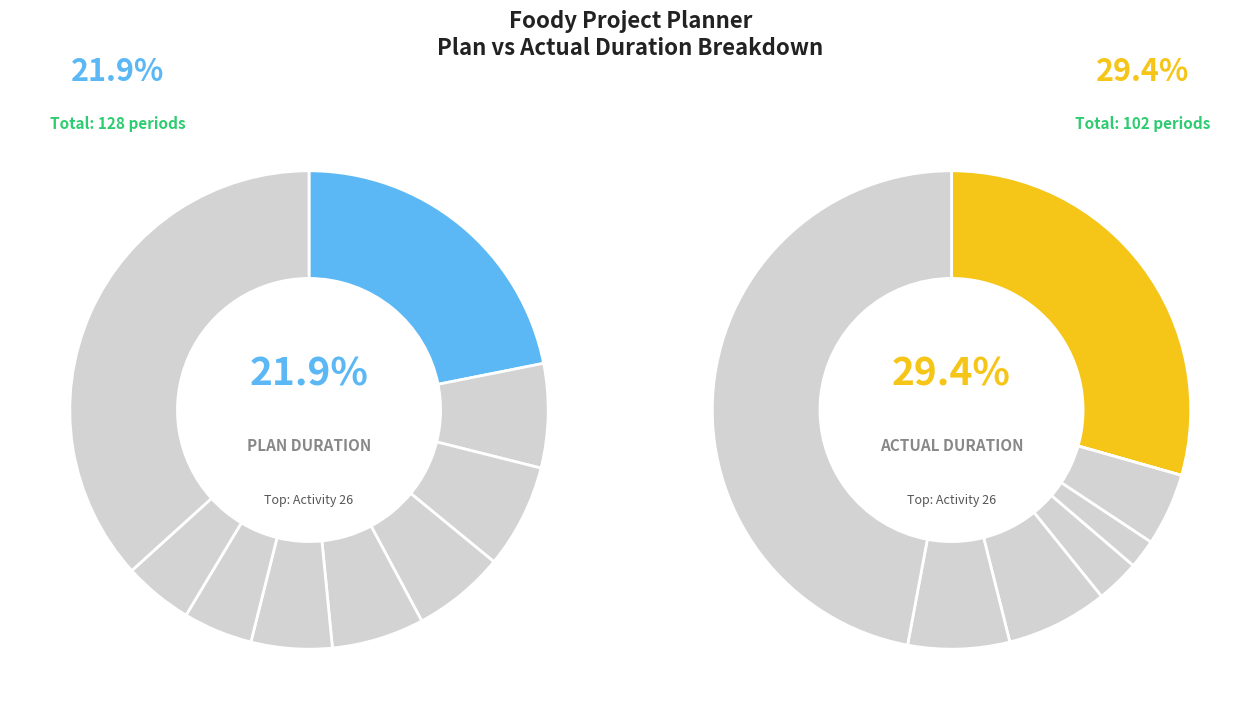

What is the largest slice in the pie chart?

Activity 26